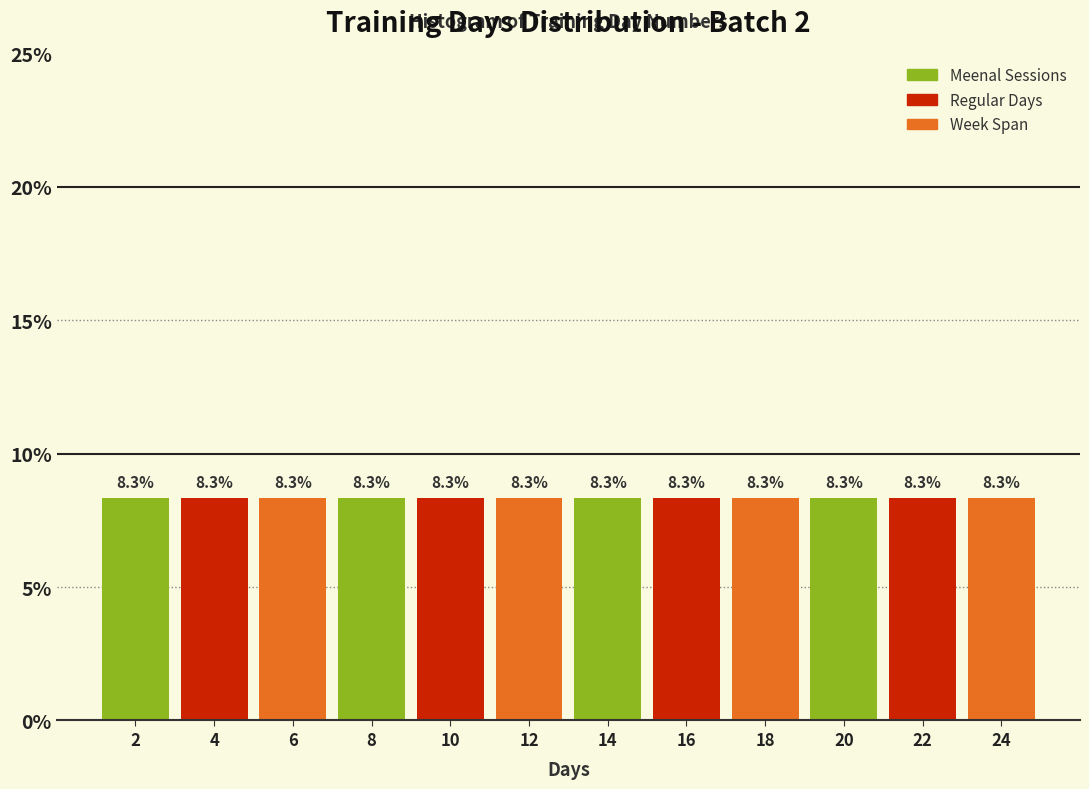

How tall is the bar that spans 7 to 9 on the x-axis?

8.3